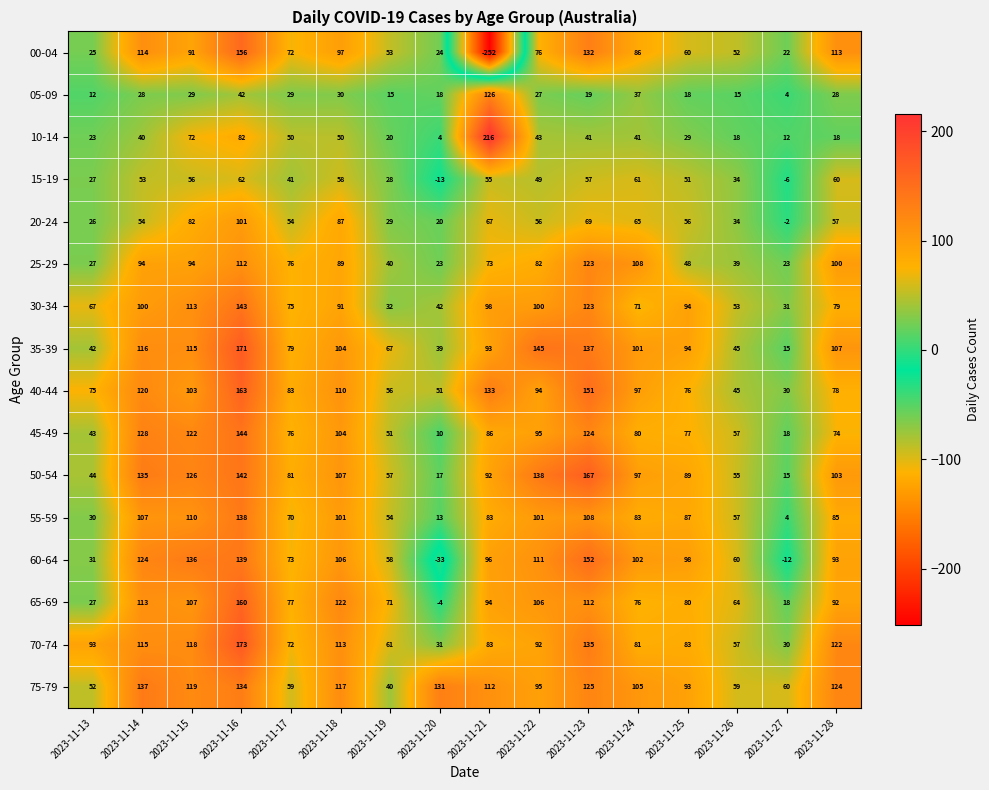

What is the difference between the highest and lowest values at 2023-11-26?

49